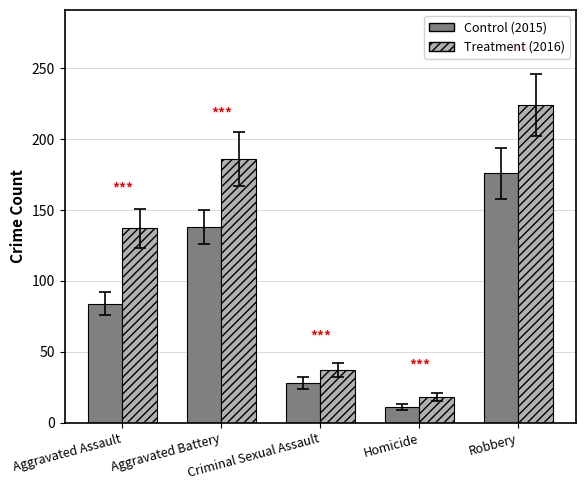

At which label does Treatment (2016) reach its peak?

Robbery